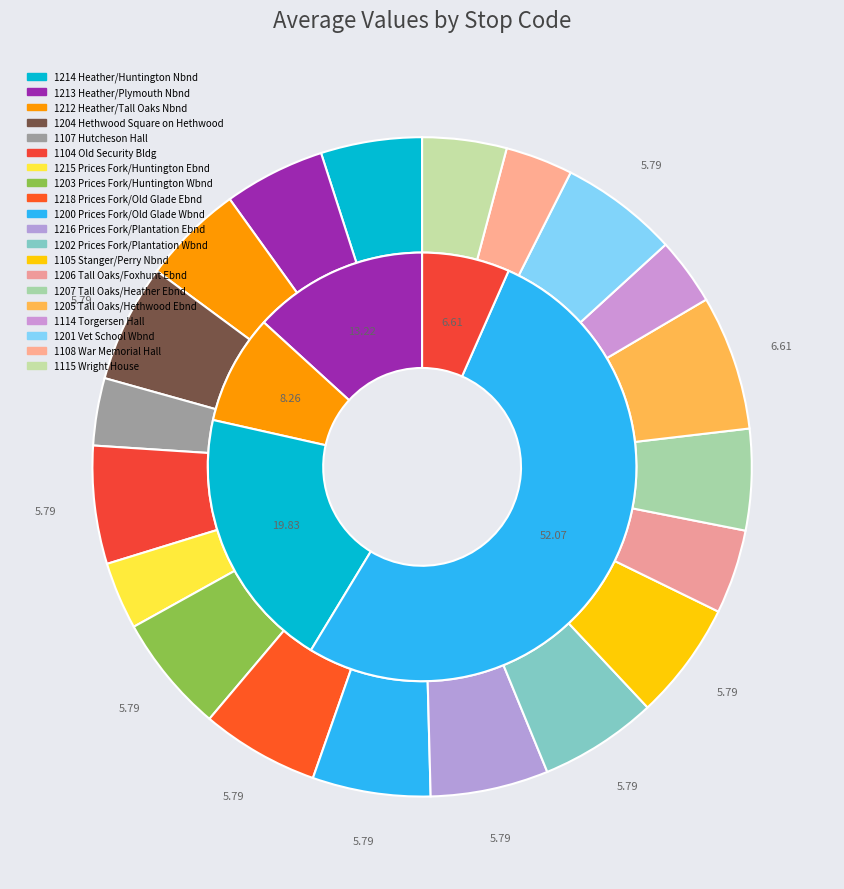

Rank the categories by value from highest to lowest.

1205 Tall Oaks/Hethwood Ebnd, 1204 Hethwood Square on Hethwood, 1104 Old Security Bldg, 1203 Prices Fork/Huntington Wbnd, 1218 Prices Fork/Old Glade Ebnd, 1200 Prices Fork/Old Glade Wbnd, 1216 Prices Fork/Plantation Ebnd, 1202 Prices Fork/Plantation Wbnd, 1105 Stanger/Perry Nbnd, 1201 Vet School Wbnd, 1214 Heather/Huntington Nbnd, 1213 Heather/Plymouth Nbnd, 1212 Heather/Tall Oaks Nbnd, 1207 Tall Oaks/Heather Ebnd, 1206 Tall Oaks/Foxhunt Ebnd, 1115 Wright House, 1107 Hutcheson Hall, 1215 Prices Fork/Huntington Ebnd, 1114 Torgersen Hall, 1108 War Memorial Hall